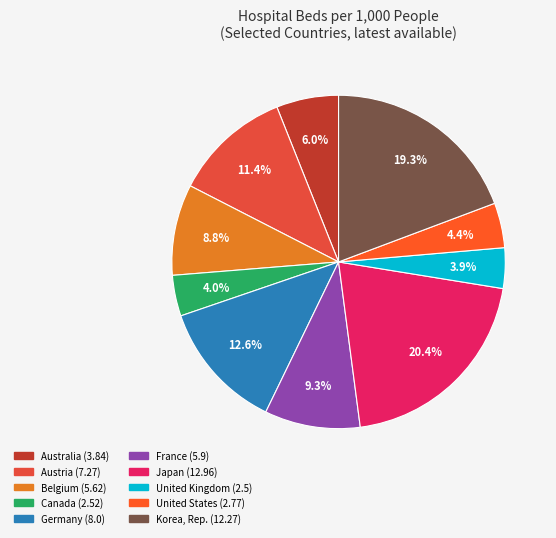

How many slices are in this pie chart?

10